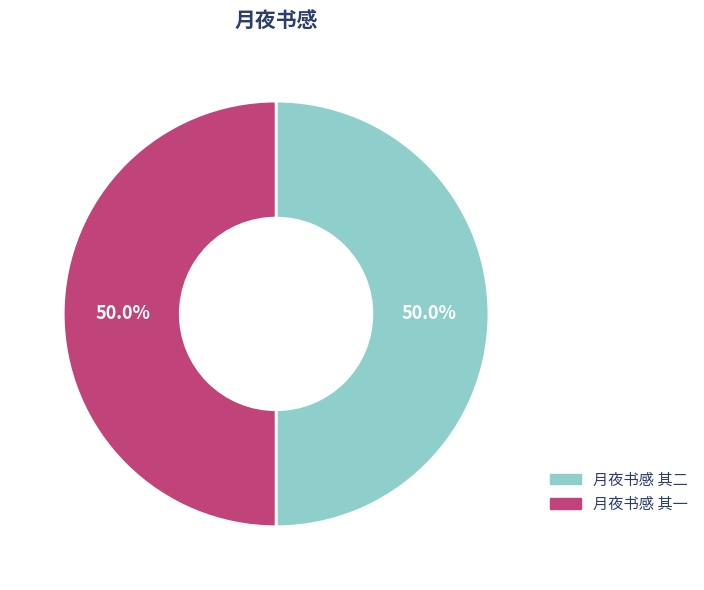

To the nearest percent, what portion does 月夜书感 其一 represent?

50%